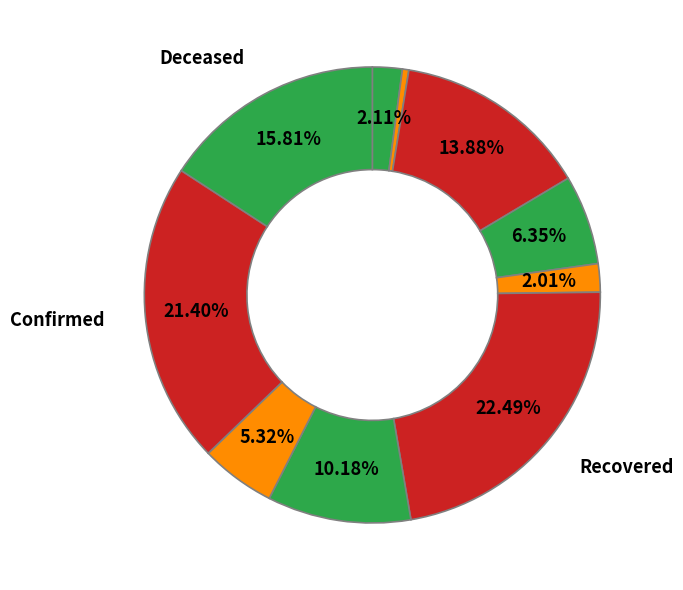

How many segments does this pie chart have?

10